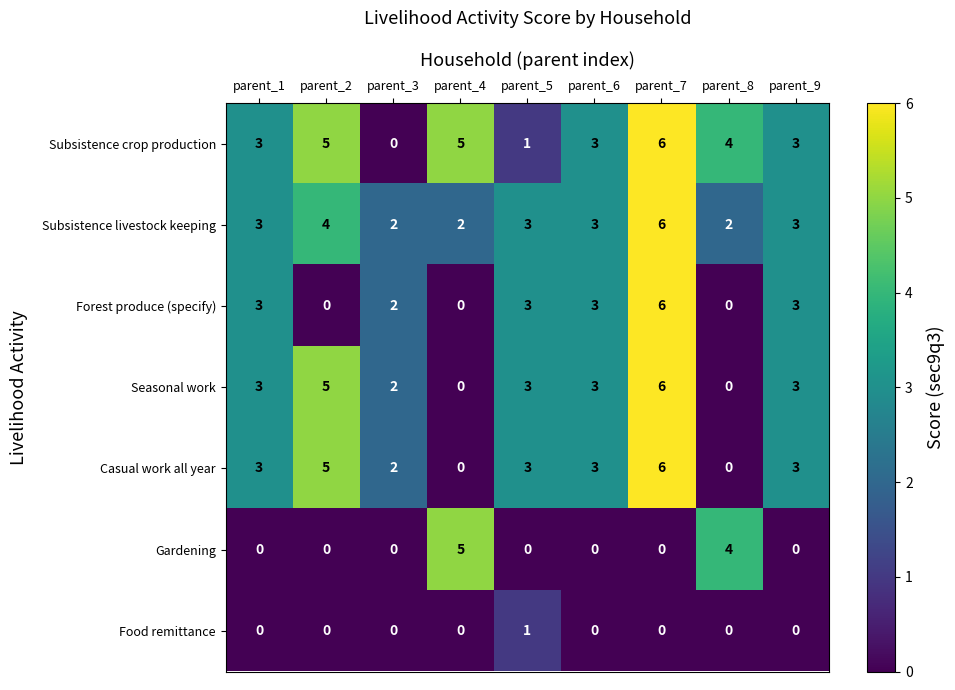

What is the maximum value shown in the chart?

6